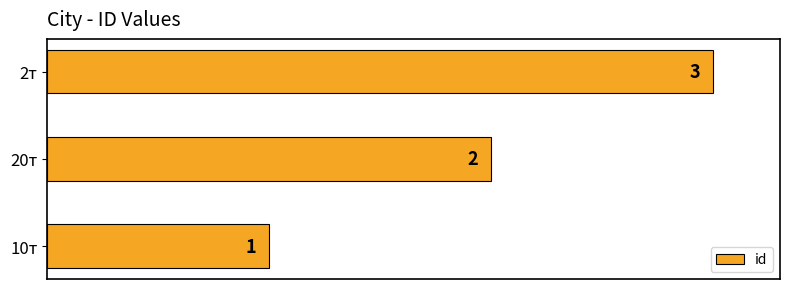

Does the chart contain any negative values?

No